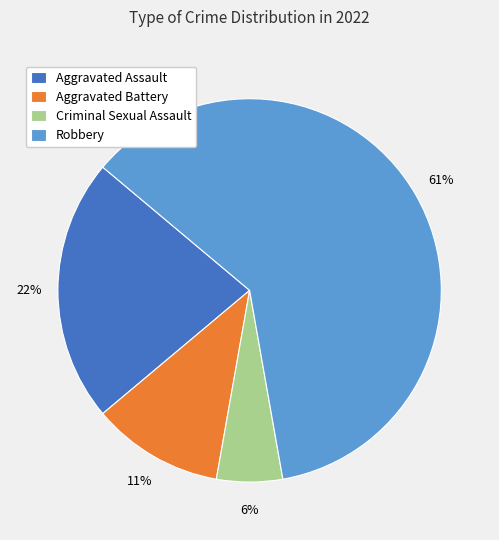

Do Aggravated Assault and Criminal Sexual Assault together represent more than half of the pie?

No